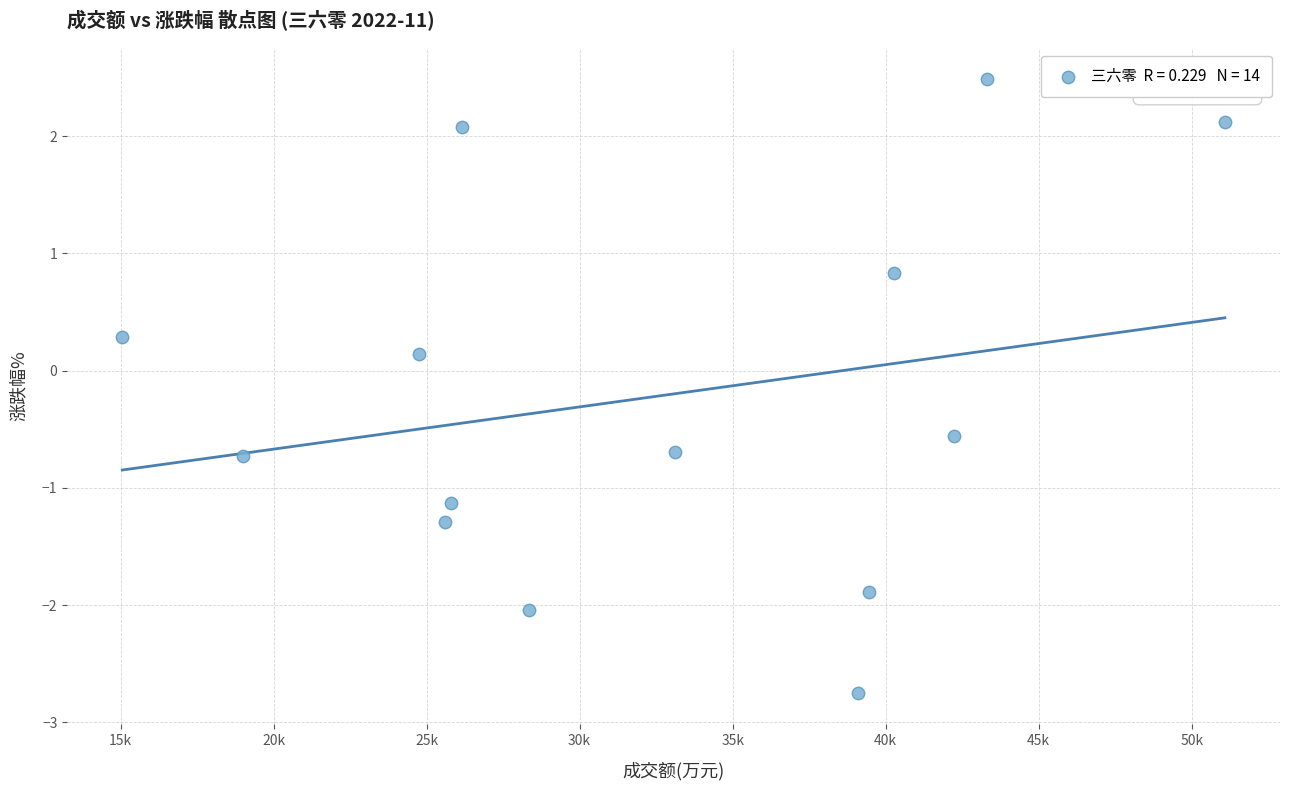

What is the range of X values (max minus min)?

36026.0